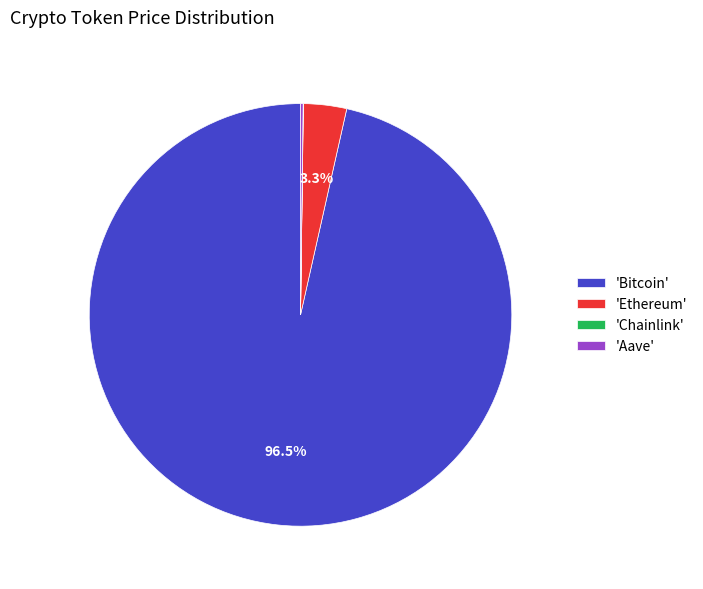

Which slice is the largest?

'Bitcoin'